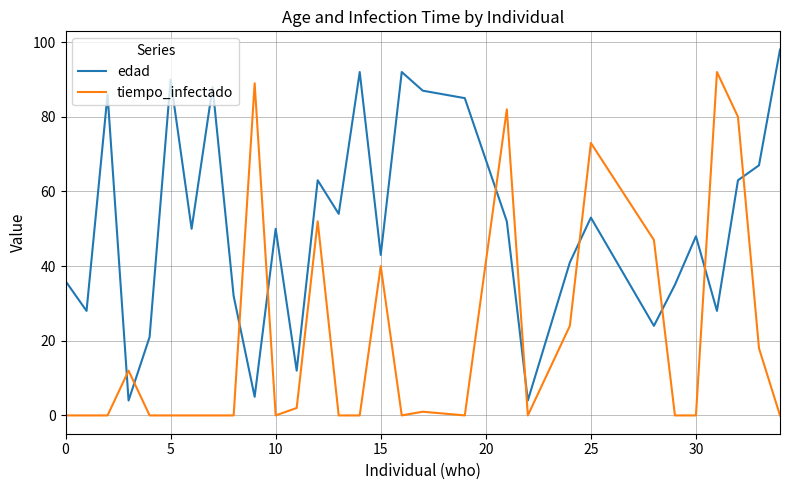

How many categories are shown in the chart?

30